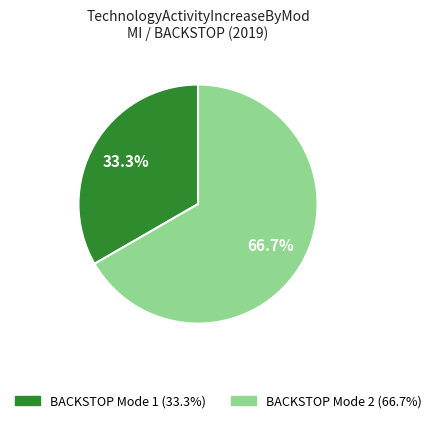

To the nearest percent, what is the combined percentage of BACKSTOP Mode 1 and BACKSTOP Mode 2?

100%